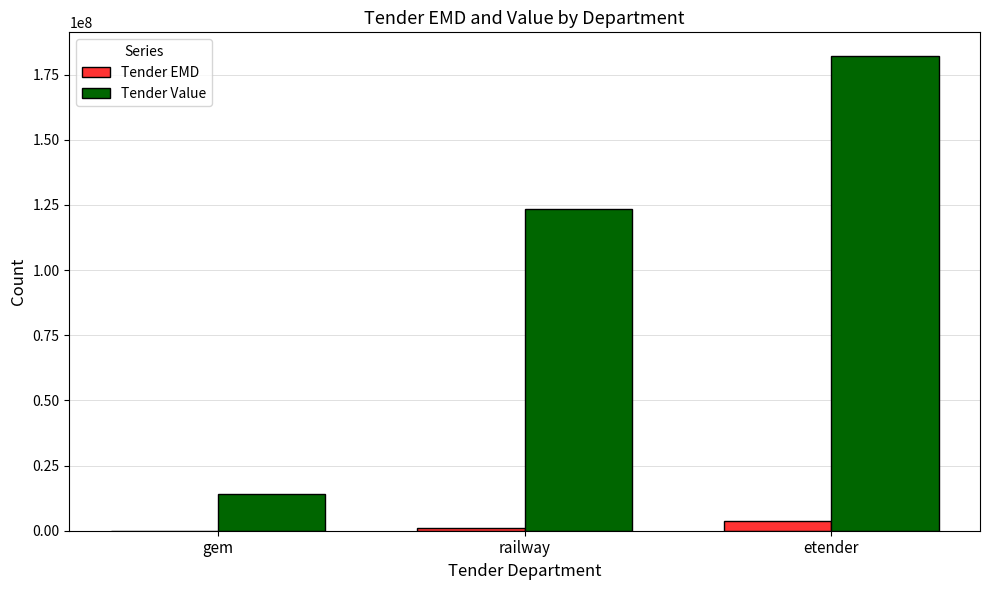

Reading left to right, list all the values displayed in this chart.

Tender EMD: gem=12500.0	railway=1030300.0	etender=3721240.0
Tender Value: gem=14089142.0	railway=123535677.2	etender=182111000.0